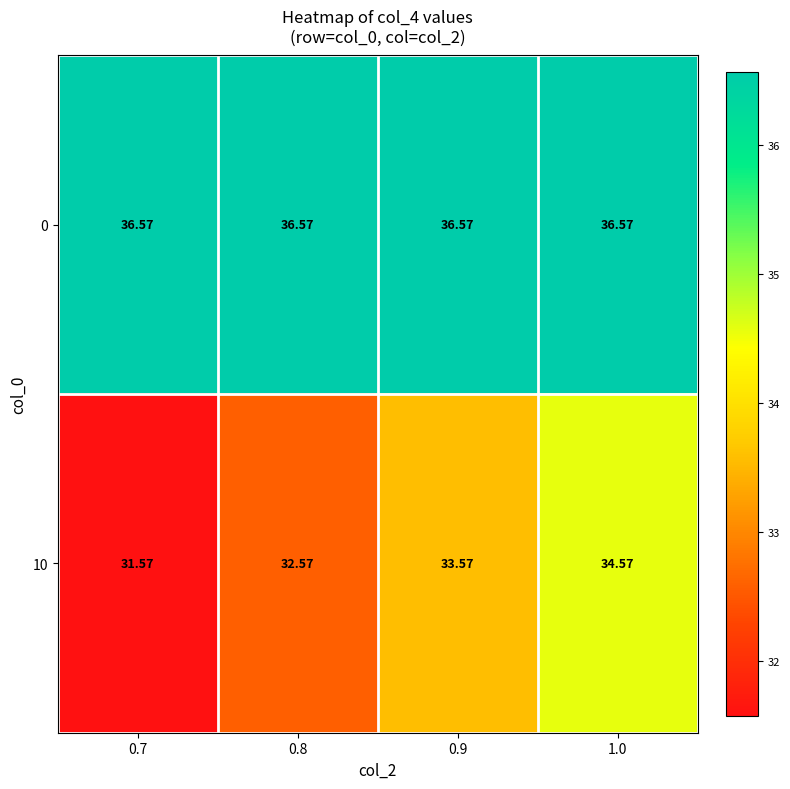

How many data points does each series have?

4